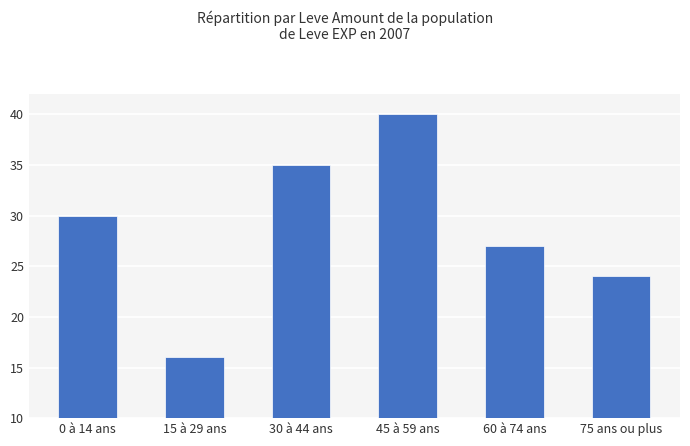

Reading right to left, transcribe all the data shown in this chart.

24	27	40	35	16	30